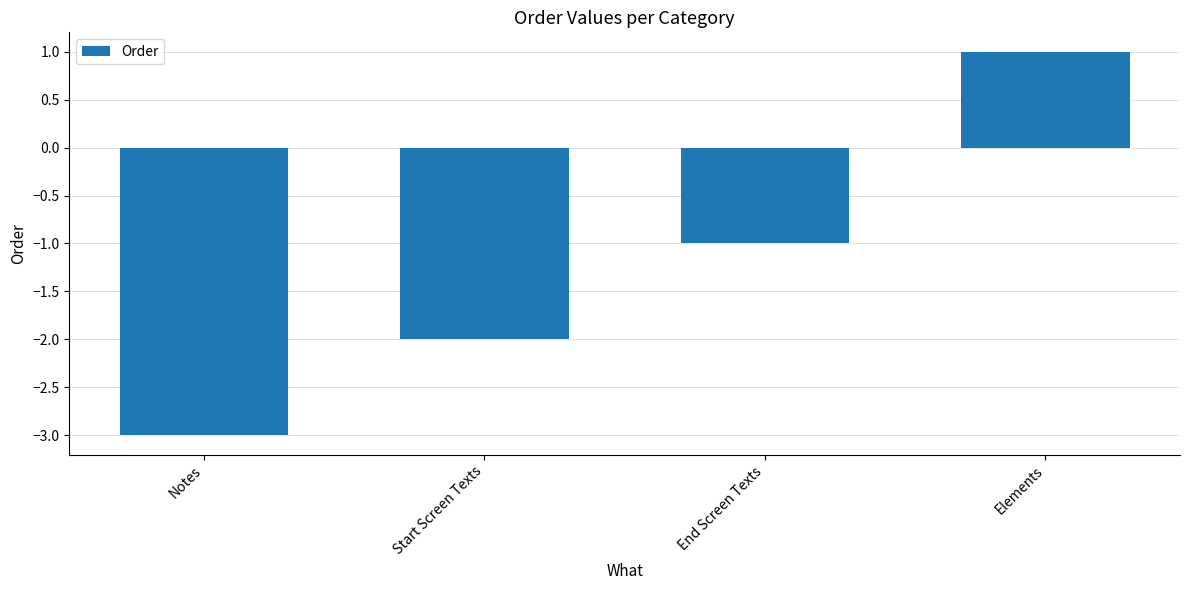

Rank the categories by value from highest to lowest.

Elements, End Screen Texts, Start Screen Texts, Notes